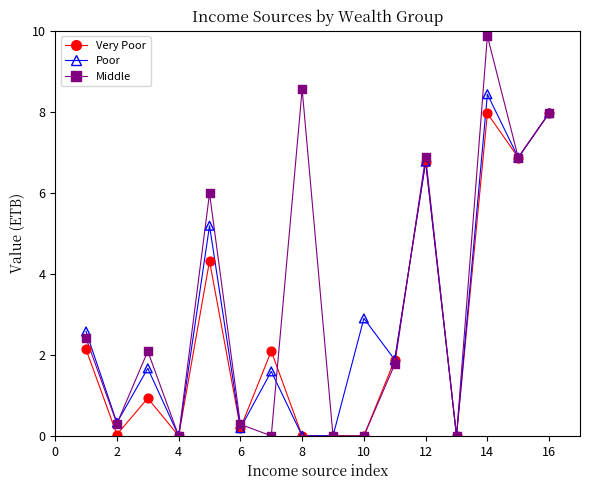

Across all series, what Y value is closest to 4?

4.3